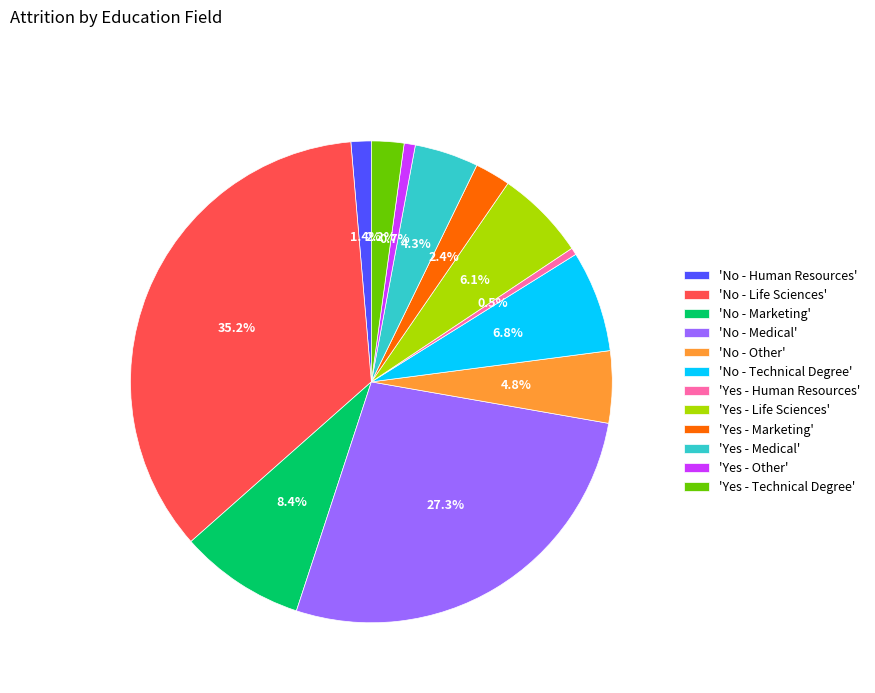

What is the ratio of the value at 'No - Other' to the value at 'Yes - Marketing'?

2.0